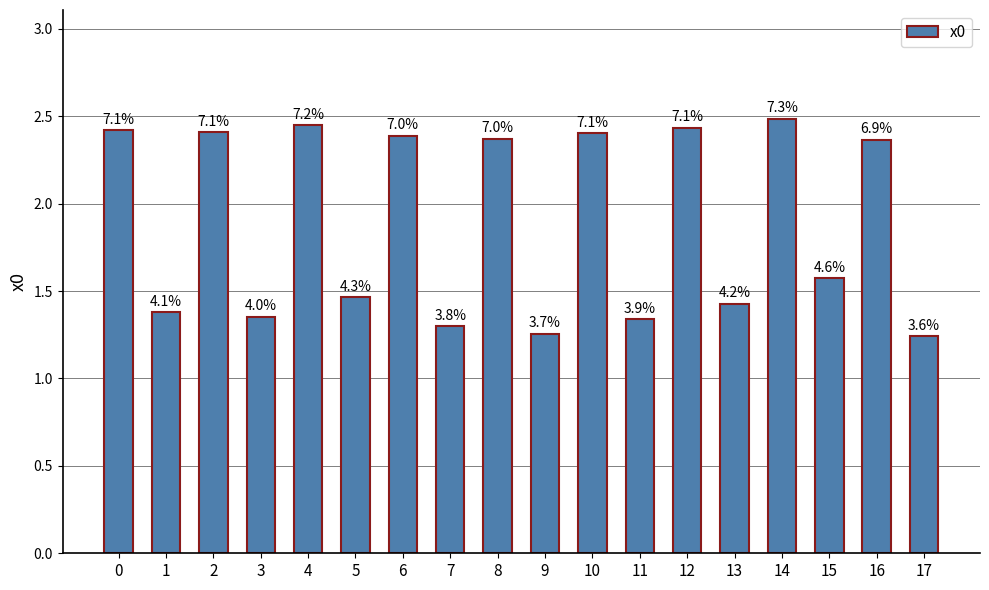

Reading left to right, what are all the values shown in this chart?

0=2.4	1=1.4	2=2.4	3=1.4	4=2.4	5=1.5	6=2.4	7=1.3	8=2.4	9=1.3	10=2.4	11=1.3	12=2.4	13=1.4	14=2.5	15=1.6	16=2.4	17=1.2